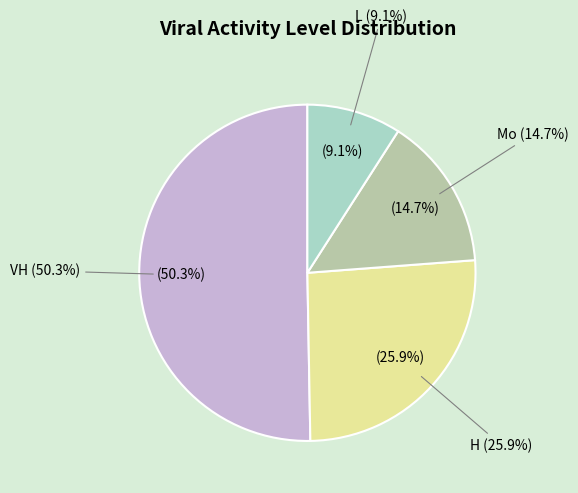

What percentage is the H slice, to the nearest percent?

26%